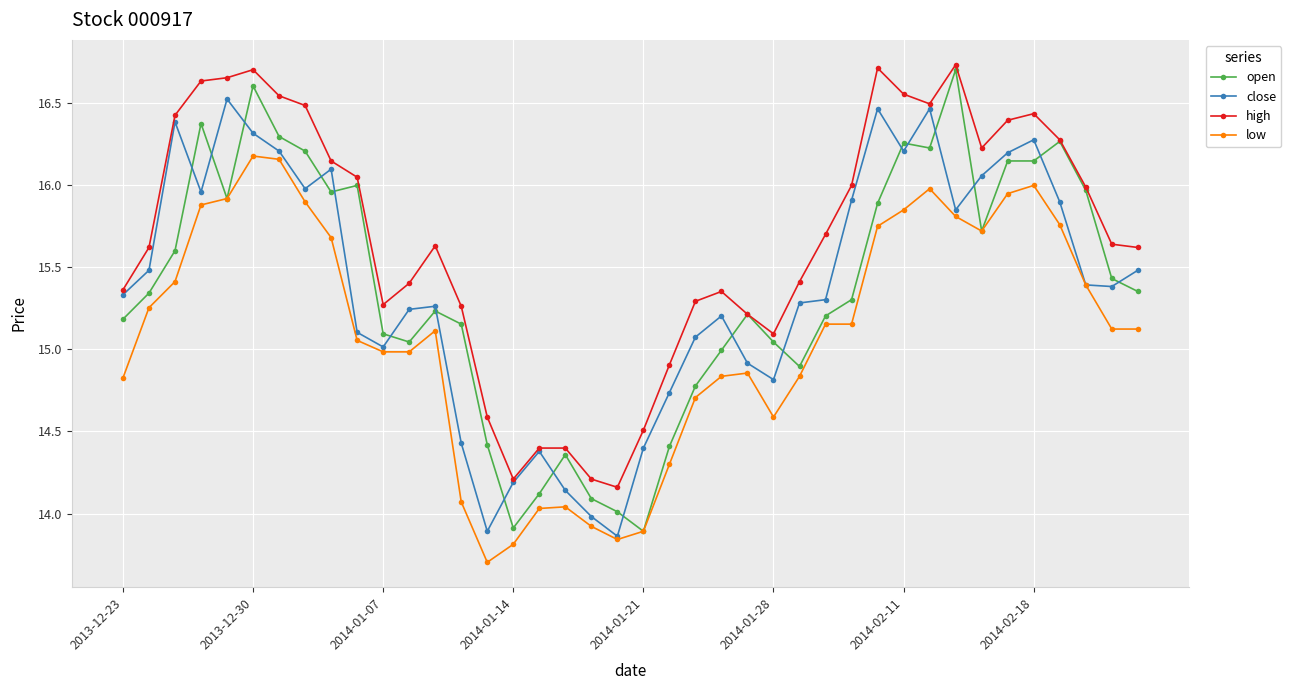

True or false: low has more than 2 points higher than both neighbors.

True